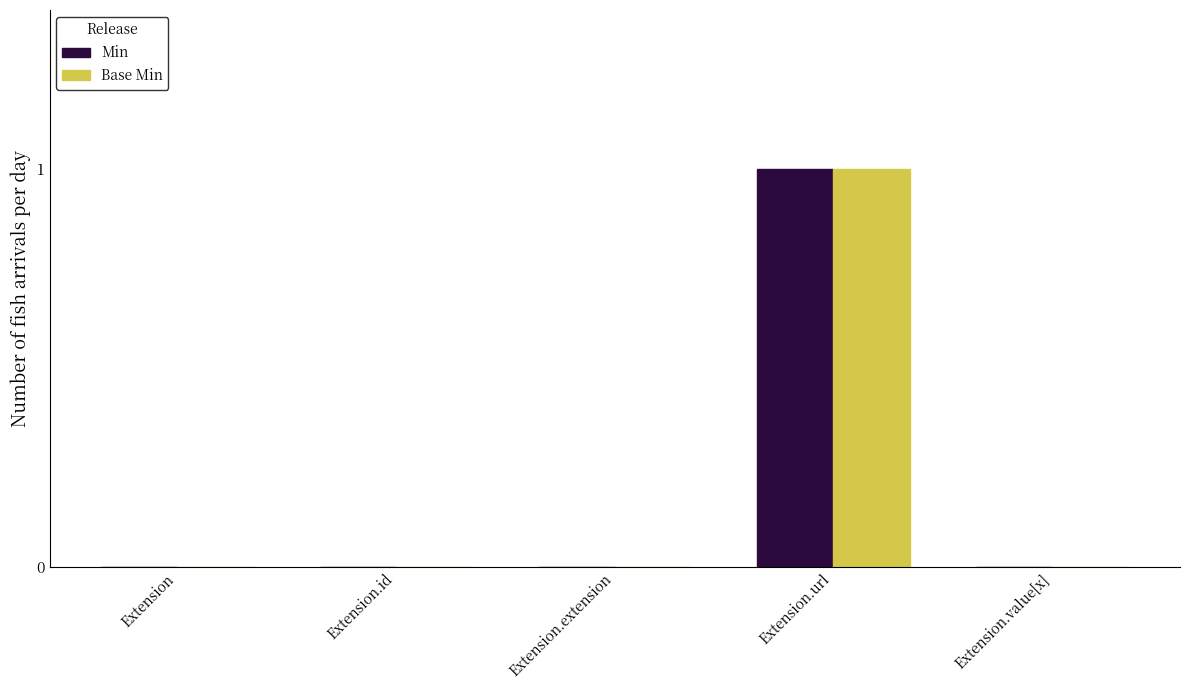

Which category has the highest value across all series?

Extension.url